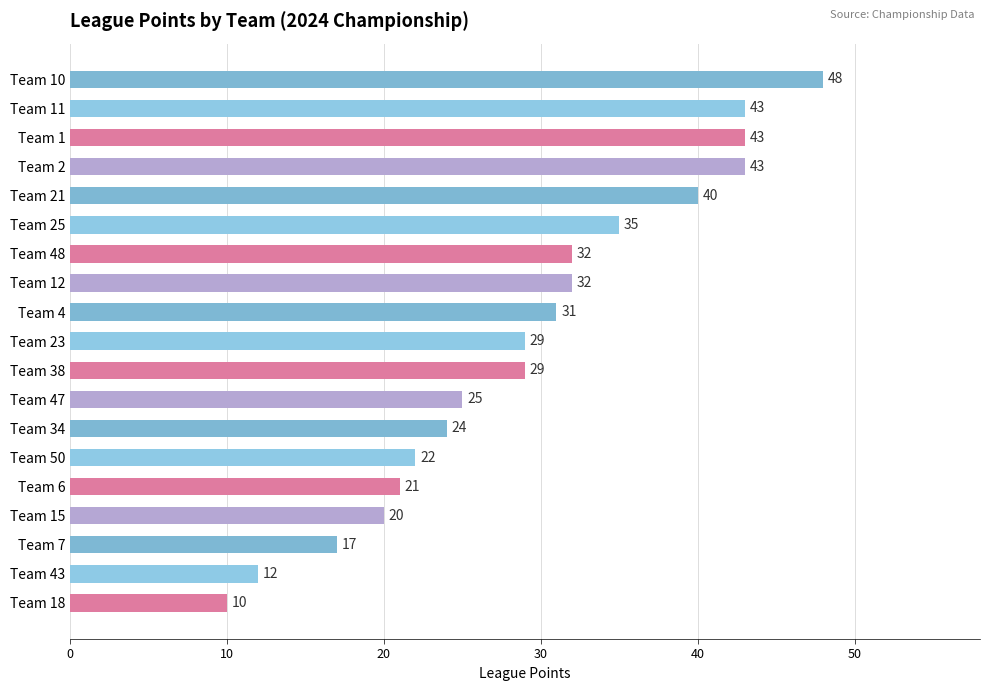

What is the difference between the maximum and minimum values?

38